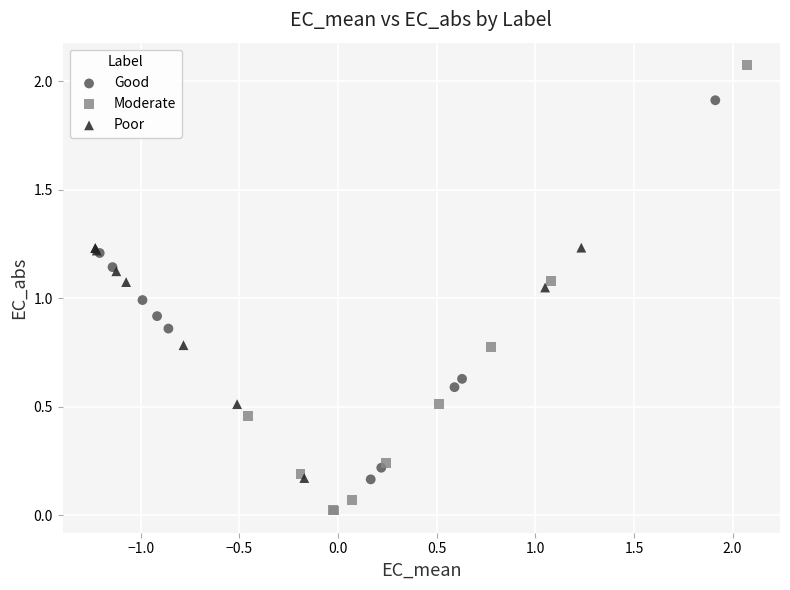

Which series contains the highest Y value?

Moderate